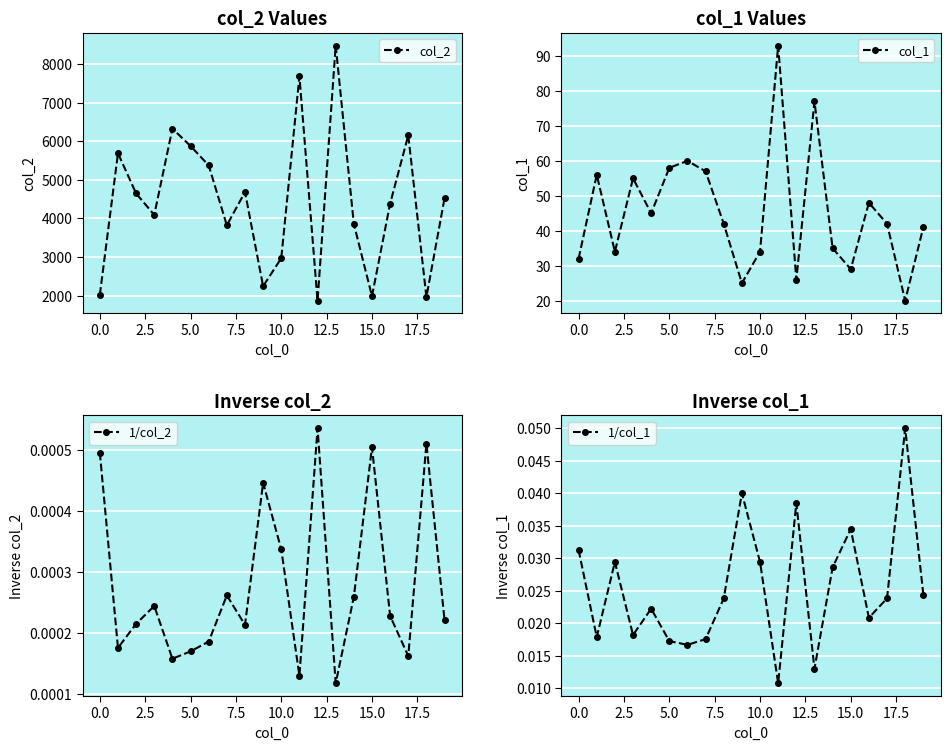

How many values in the col_1 series exceed 42?

9